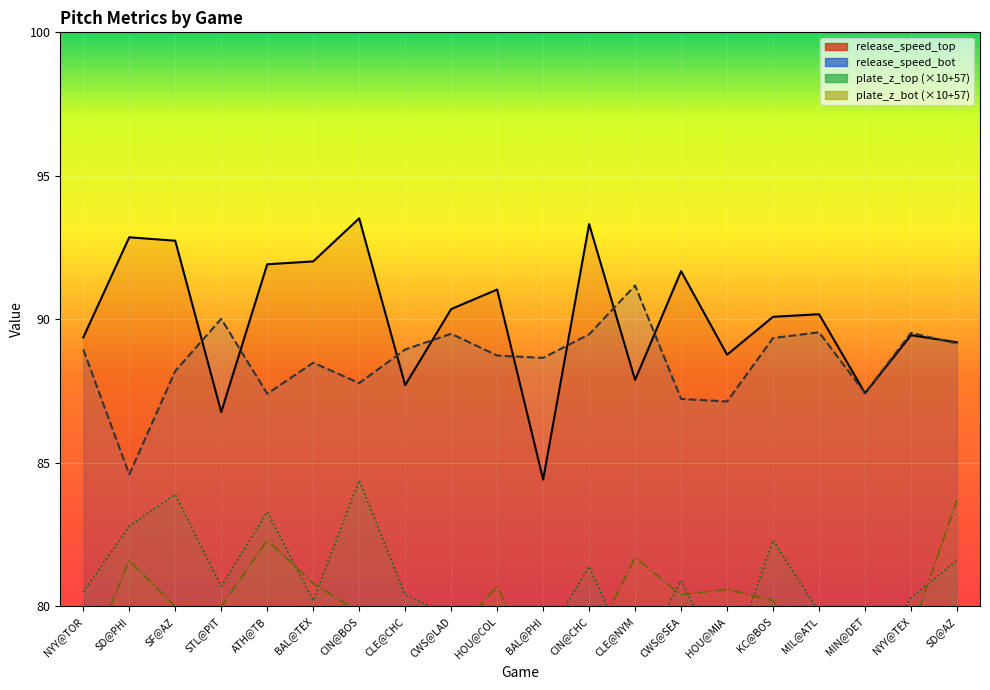

What is the label of the 11th point from the left?

BAL@PHI